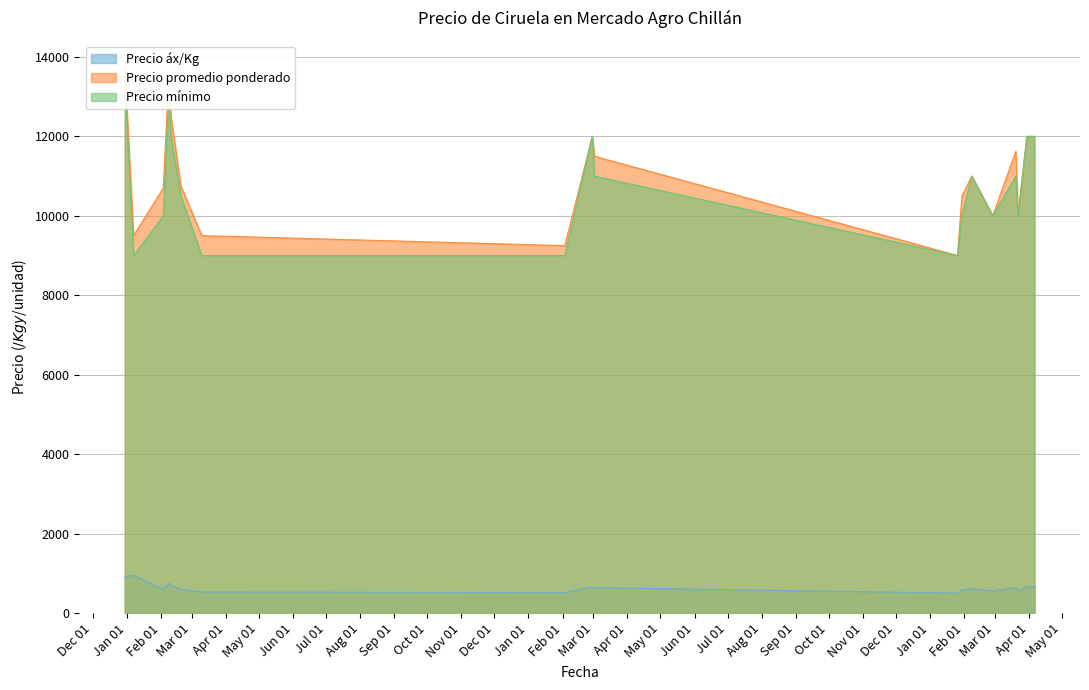

At which category is the sum across all series the highest?

2020-12-30